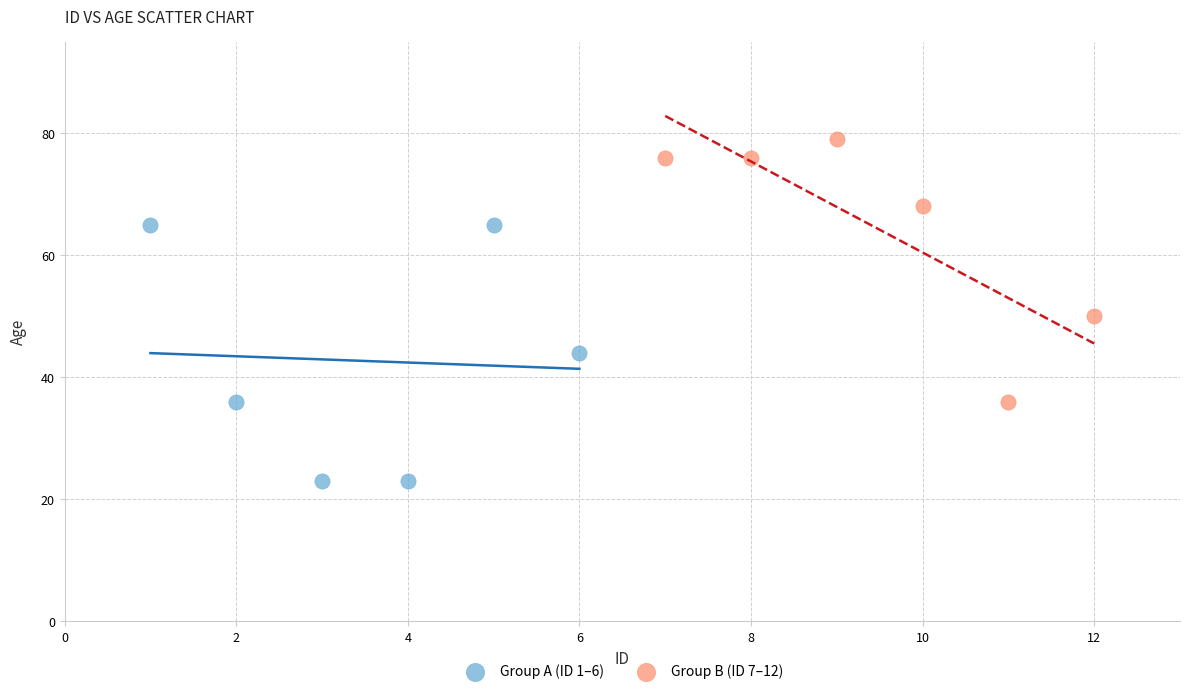

Which series contains the highest Y value?

Group B (ID 7–12)